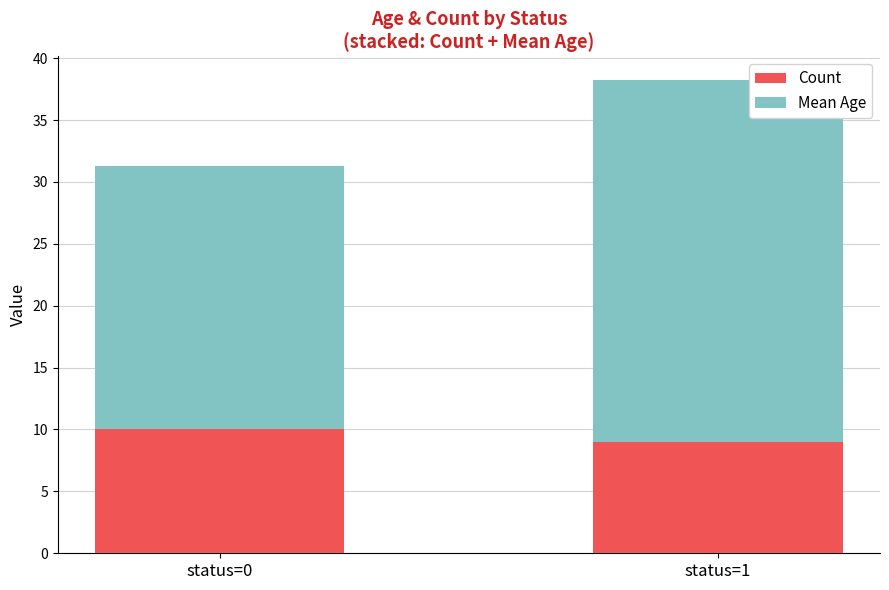

The Count series shows 10.0 at status=0. True or false?

True